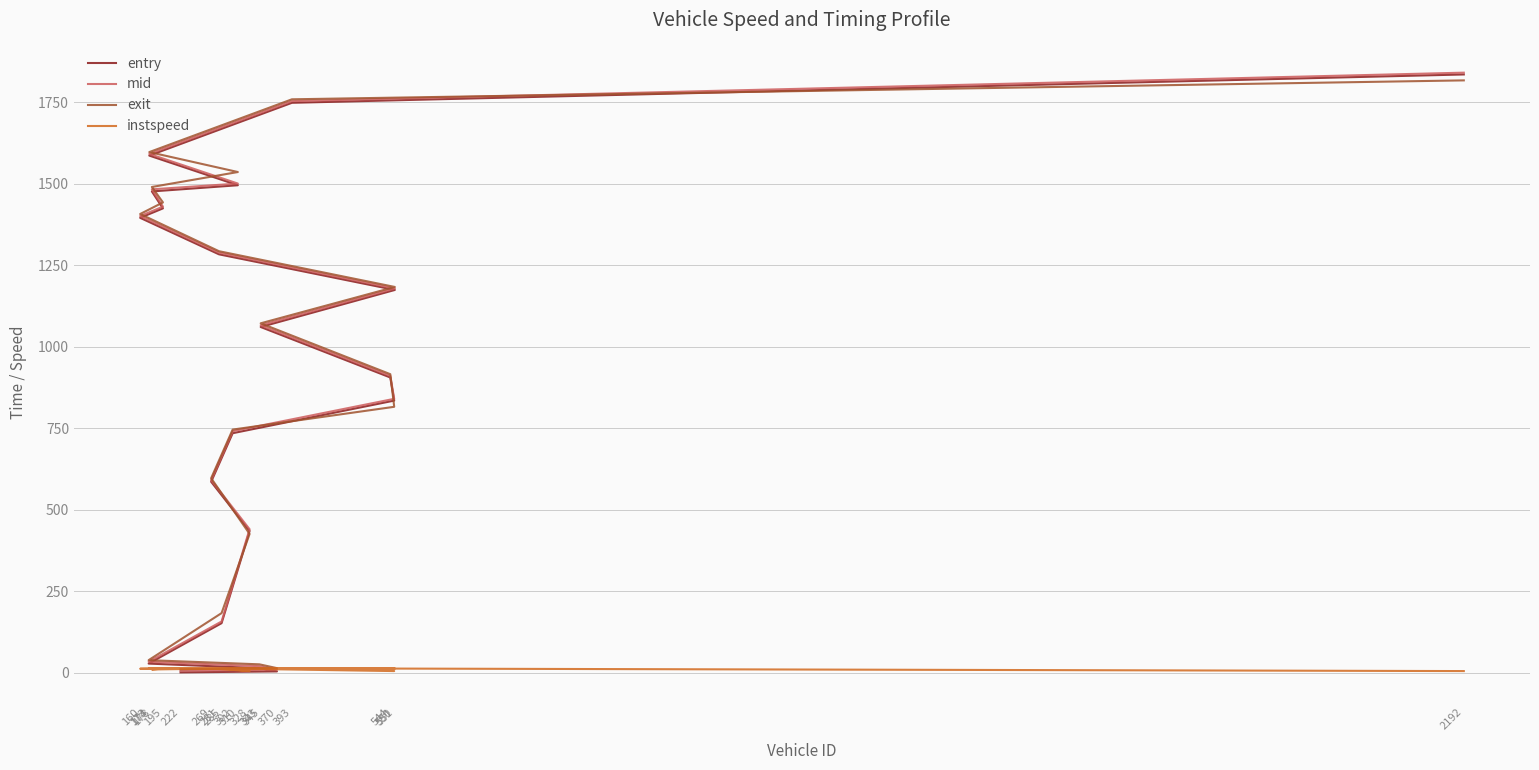

How many values in the instspeed series are below 12?

5